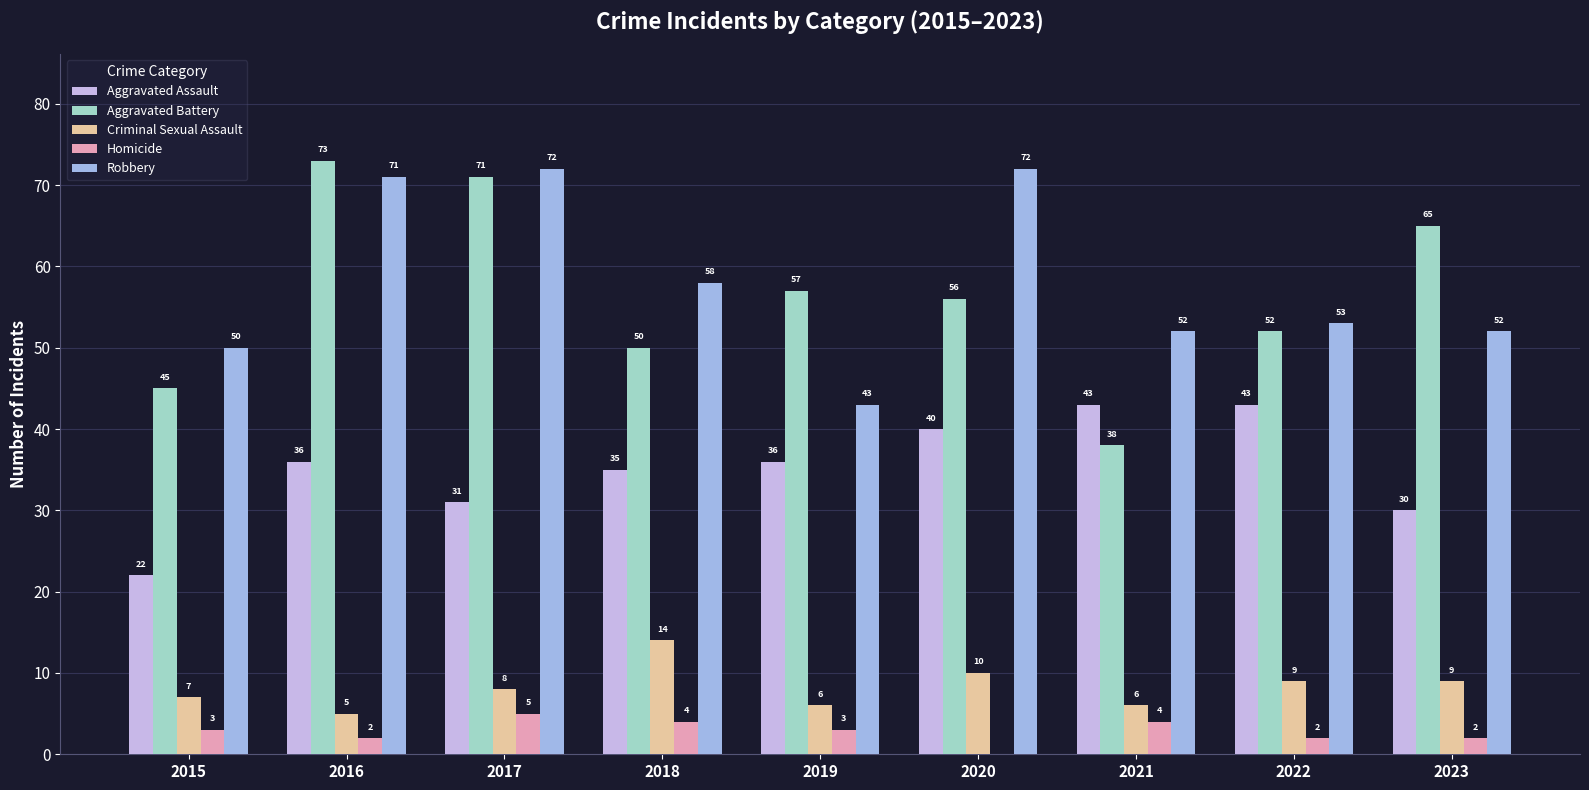

How many Homicide values are between 2 and 4?

7